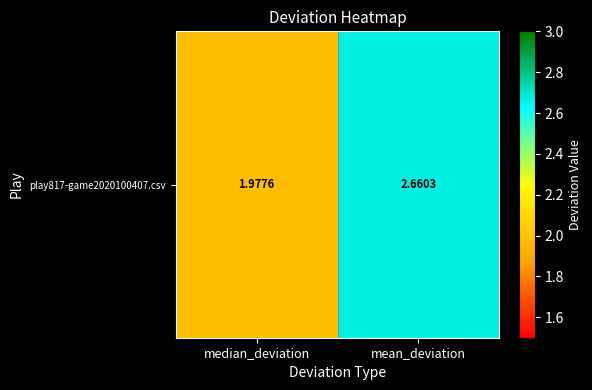

What is the difference between the maximum and minimum values?

0.7